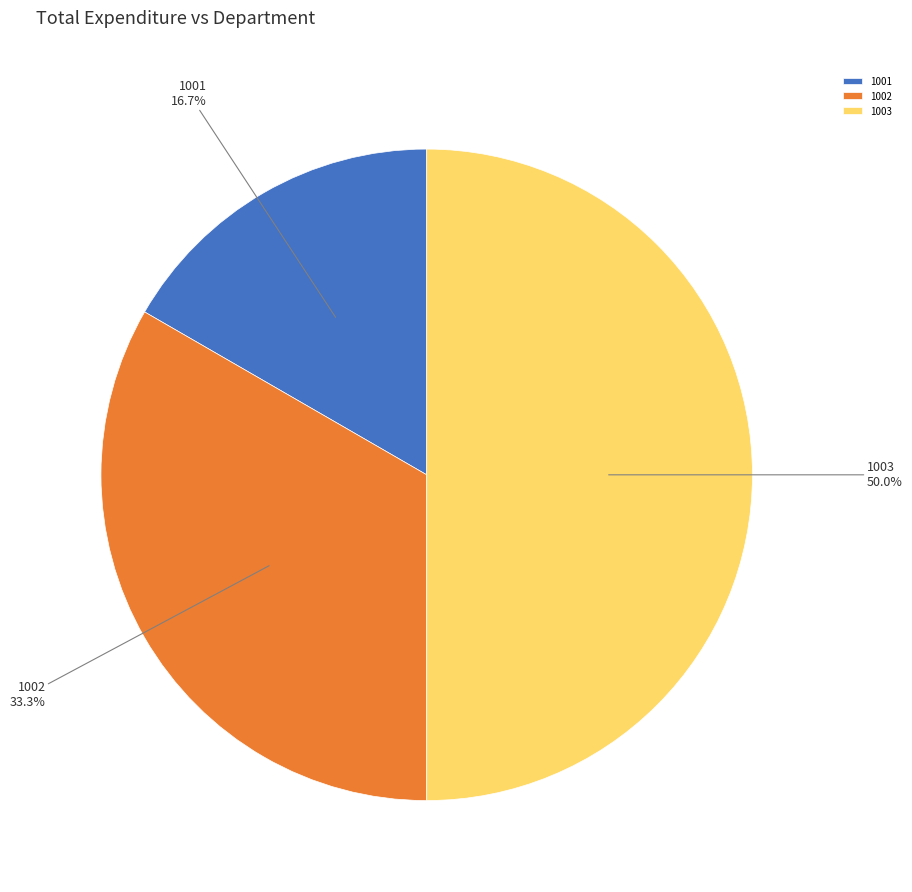

True or false: 1001 accounts for 17% of the total.

True